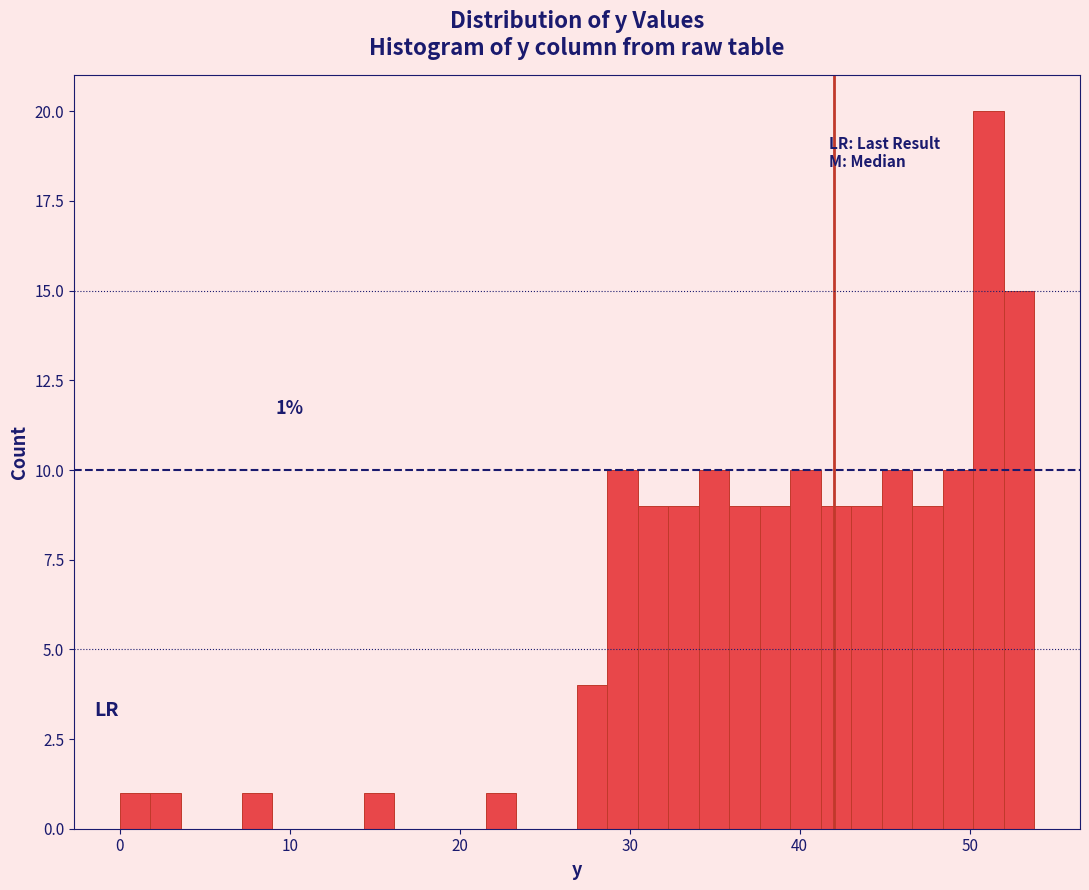

Around what value on the x-axis is the tallest bar? Give the approximate position of its centre, as read against the axis.

51